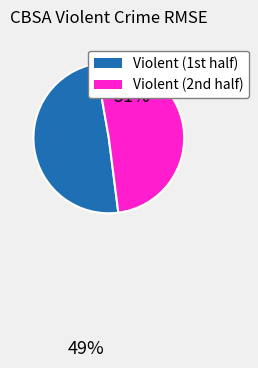

Rank the categories by value from highest to lowest.

Violent (2nd half), Violent (1st half)